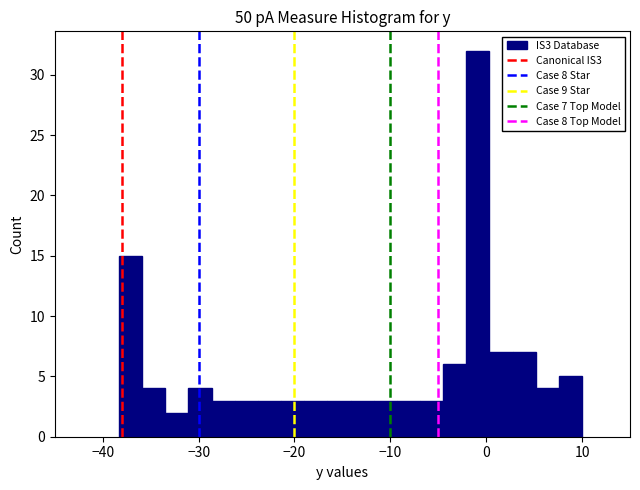

Around what value on the x-axis is the tallest bar? Give the approximate position of its centre, as read against the axis.

-1